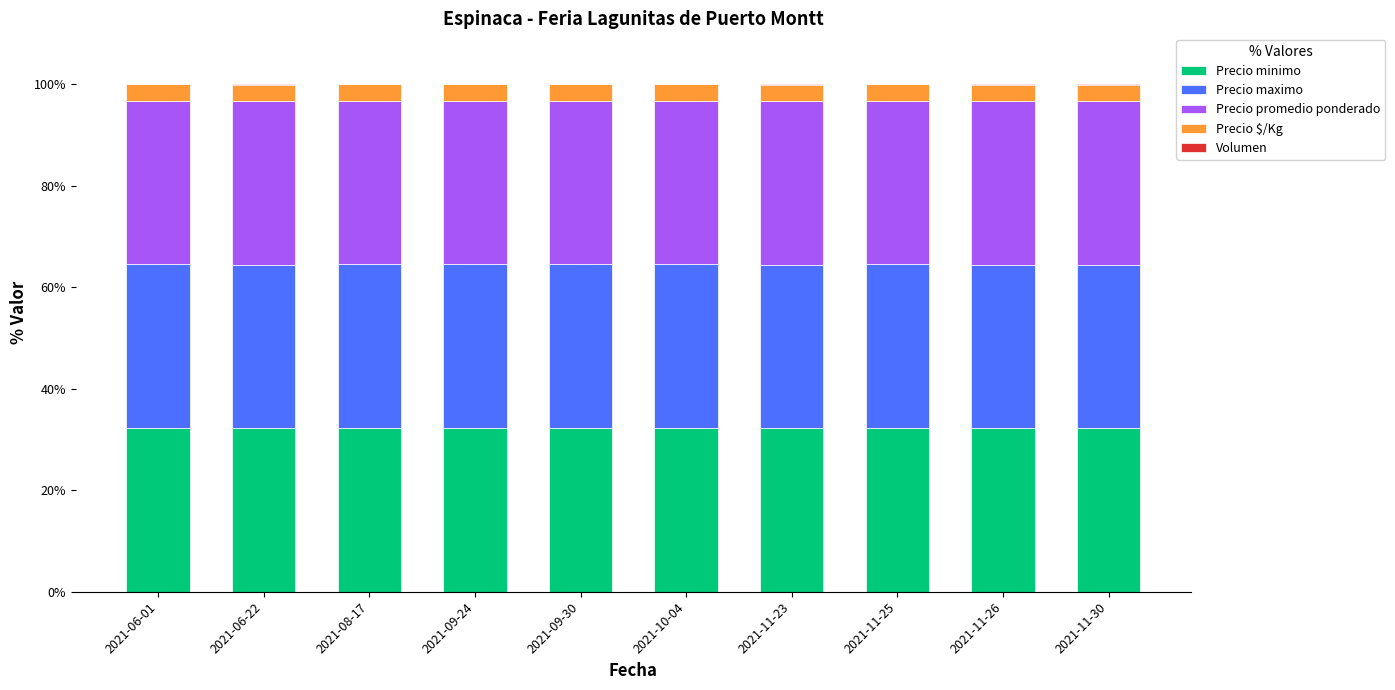

Are the bars grouped side by side (vs. stacked)?

No